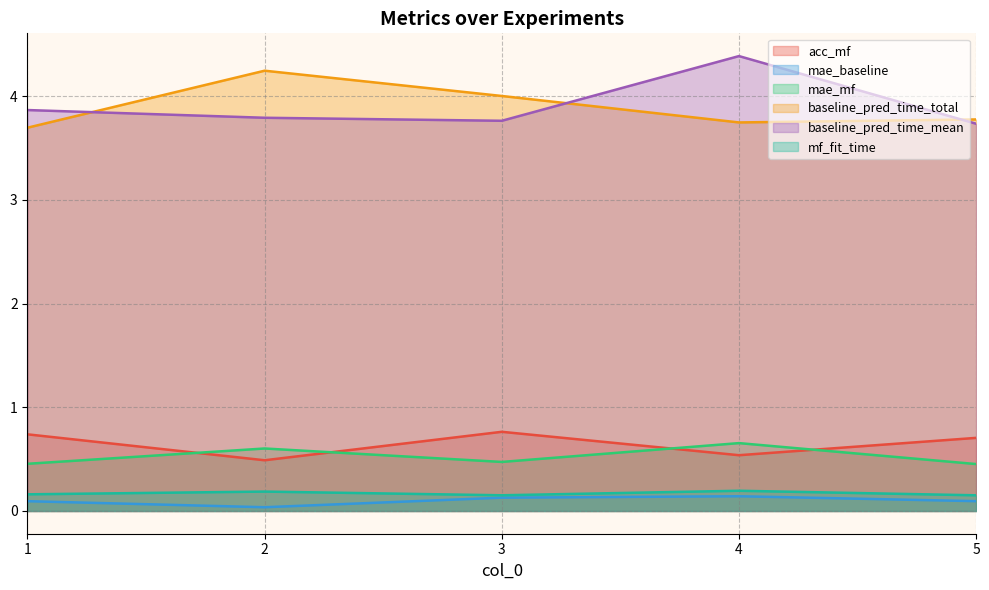

The mf_fit_time series shows 0.2 at 4. True or false?

True